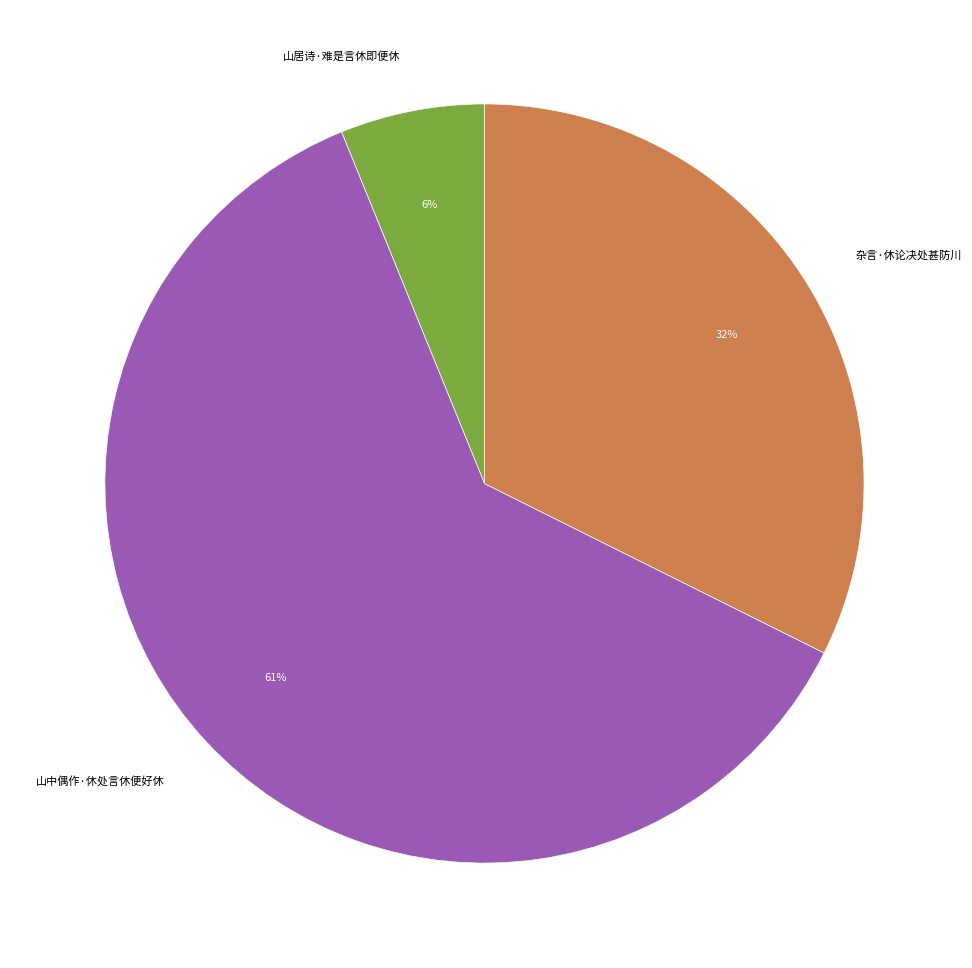

Is the sum of 山中偶作·休处言休便好休 and 杂言·休论决处甚防川 greater than half?

Yes